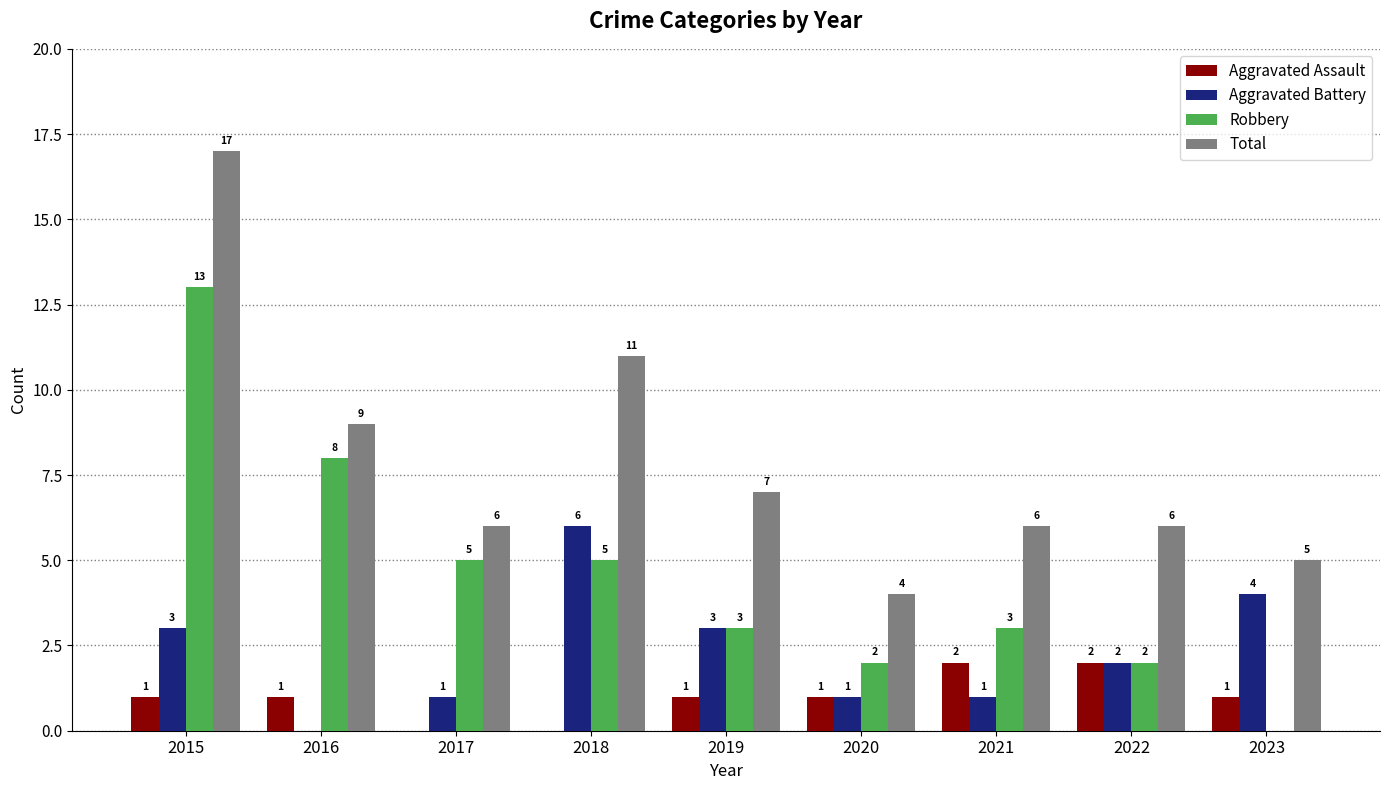

Count the number of categories in the chart.

9